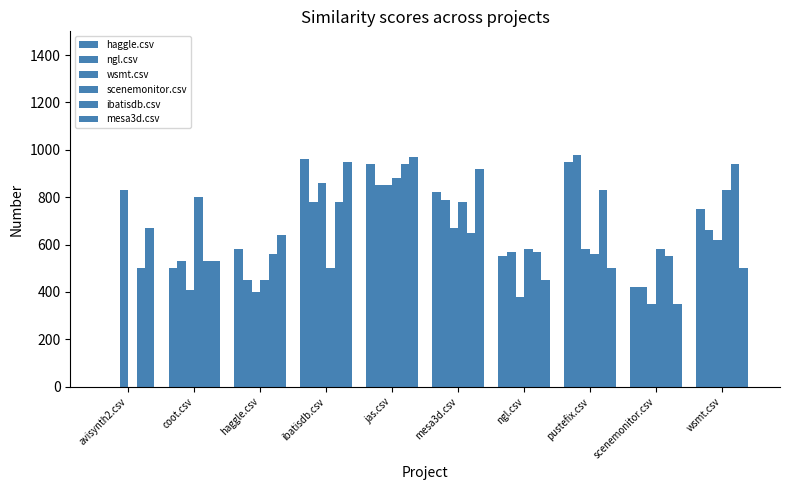

How many data points does each series have?

10